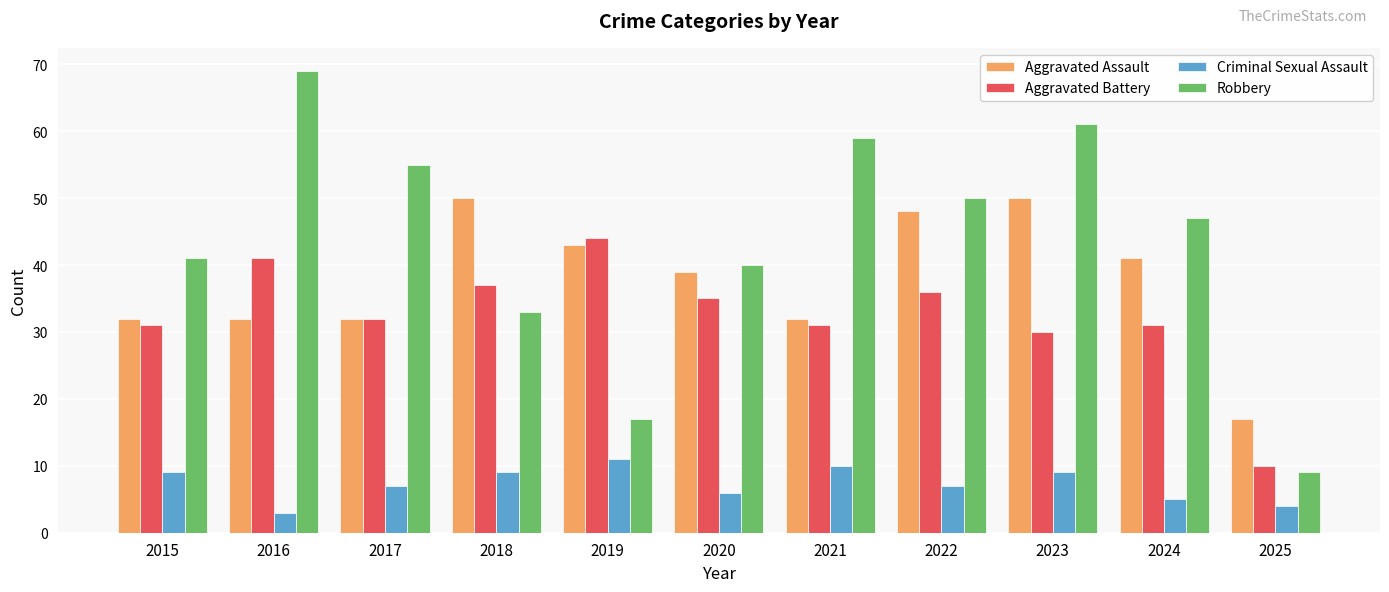

Rank the series by their maximum value, from lowest to highest.

Criminal Sexual Assault, Aggravated Battery, Aggravated Assault, Robbery